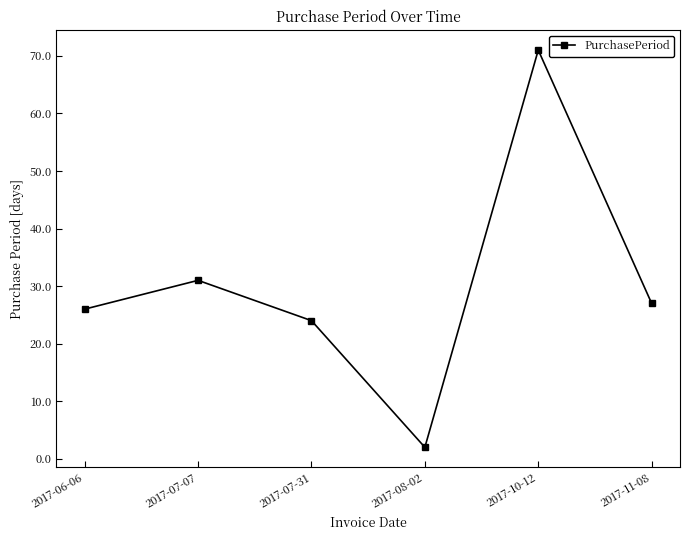

How many lines are shown in the chart?

1